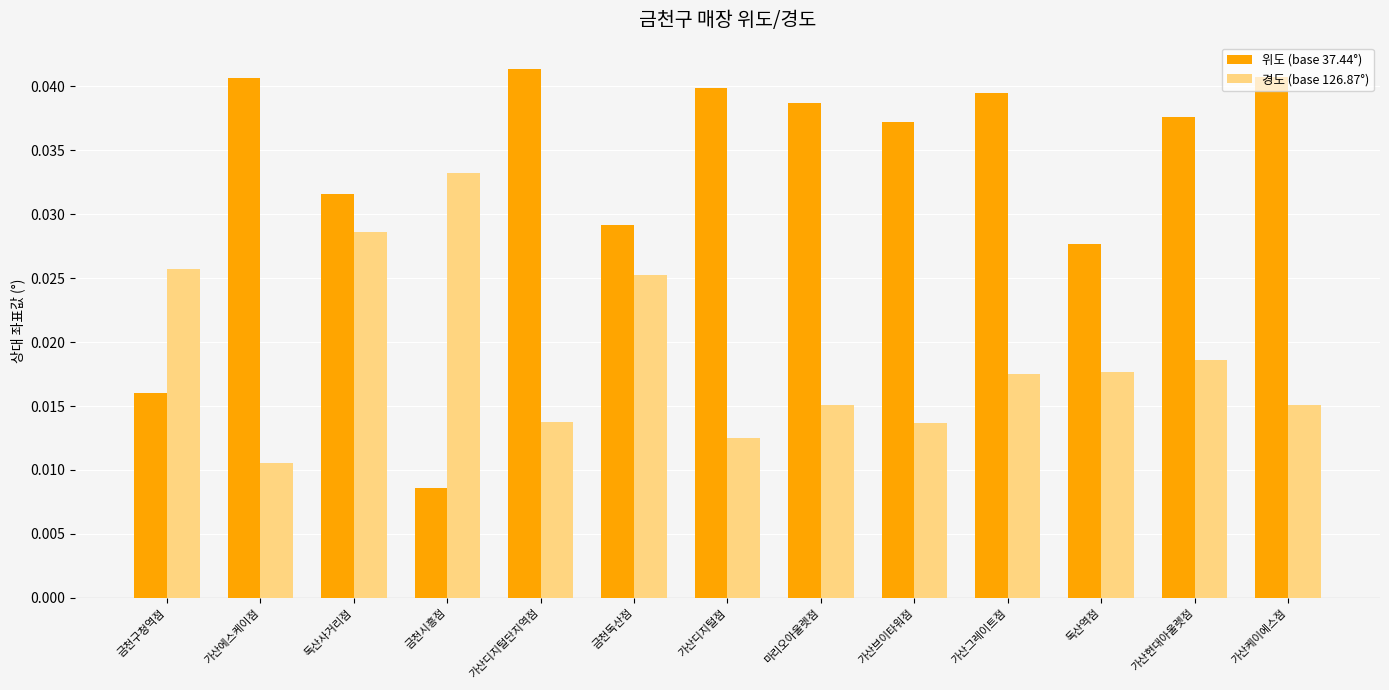

Which series has the largest range (max minus min)?

위도 (base 37.44°)